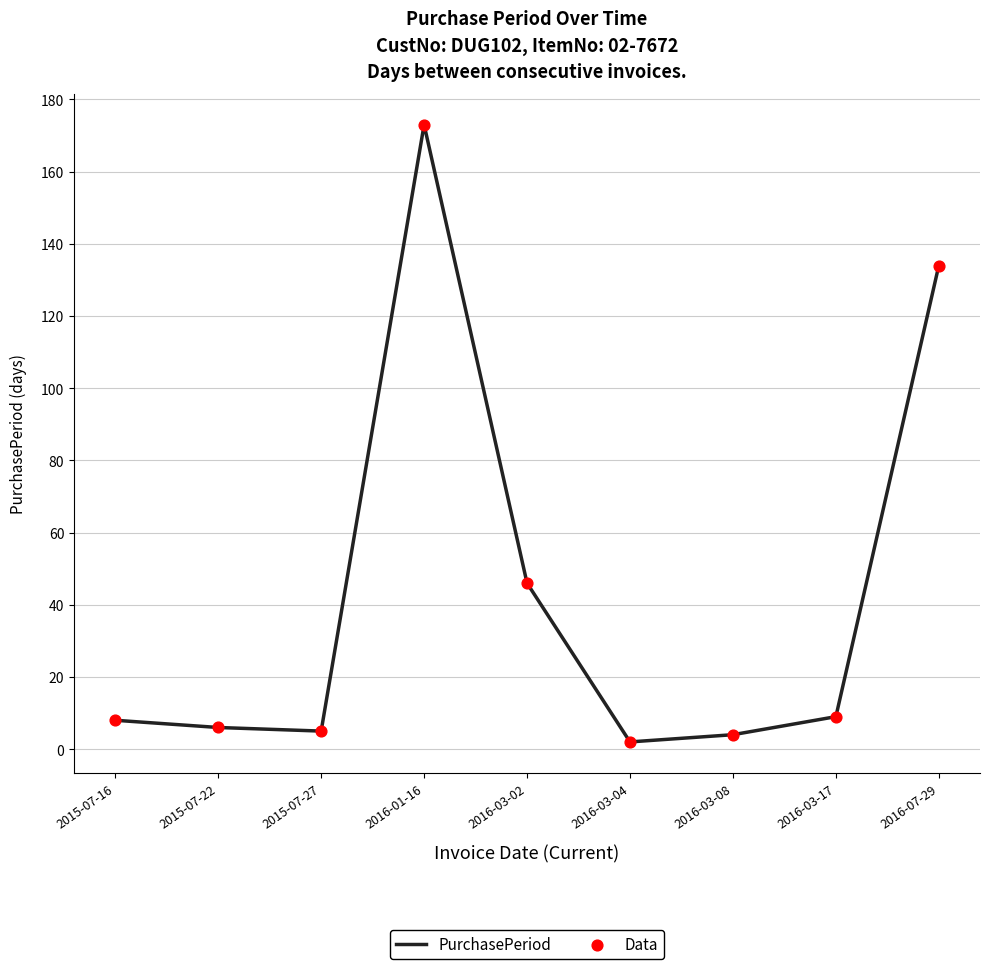

What position from the left is 2016-03-02?

5